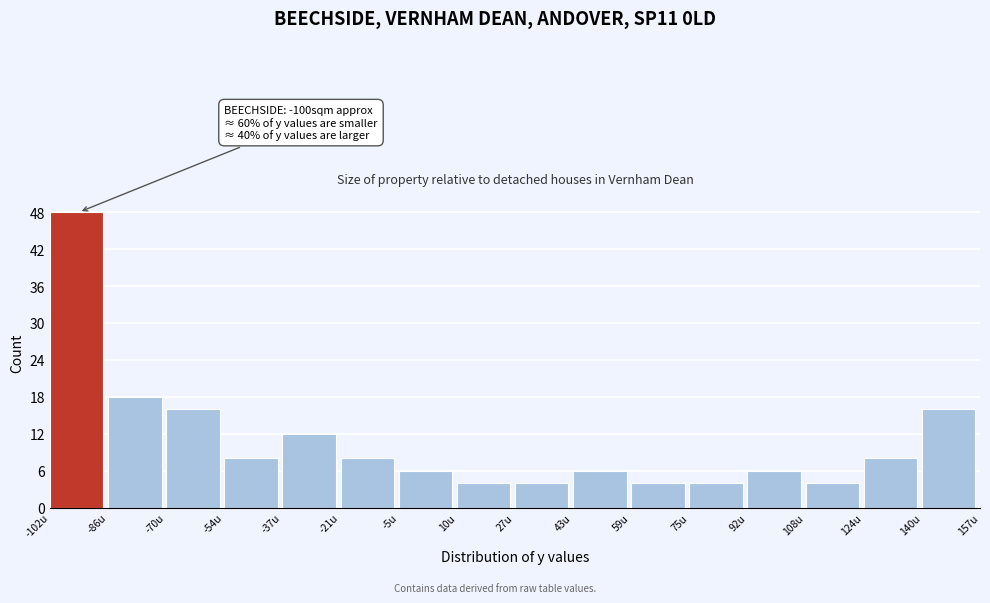

Over which range of the x-axis is the bar tallest?

-102 to -86